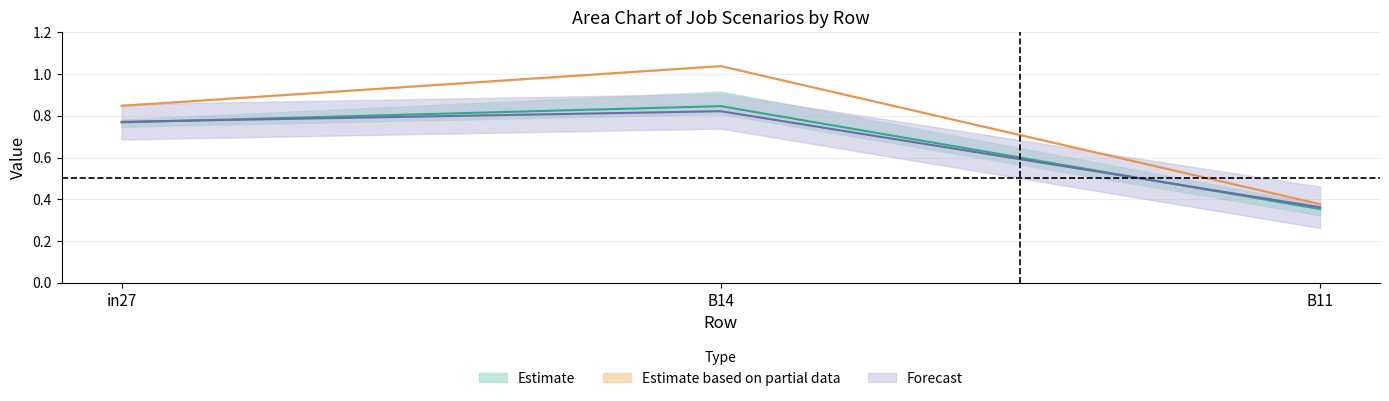

At which category is the sum across all series the highest?

B14